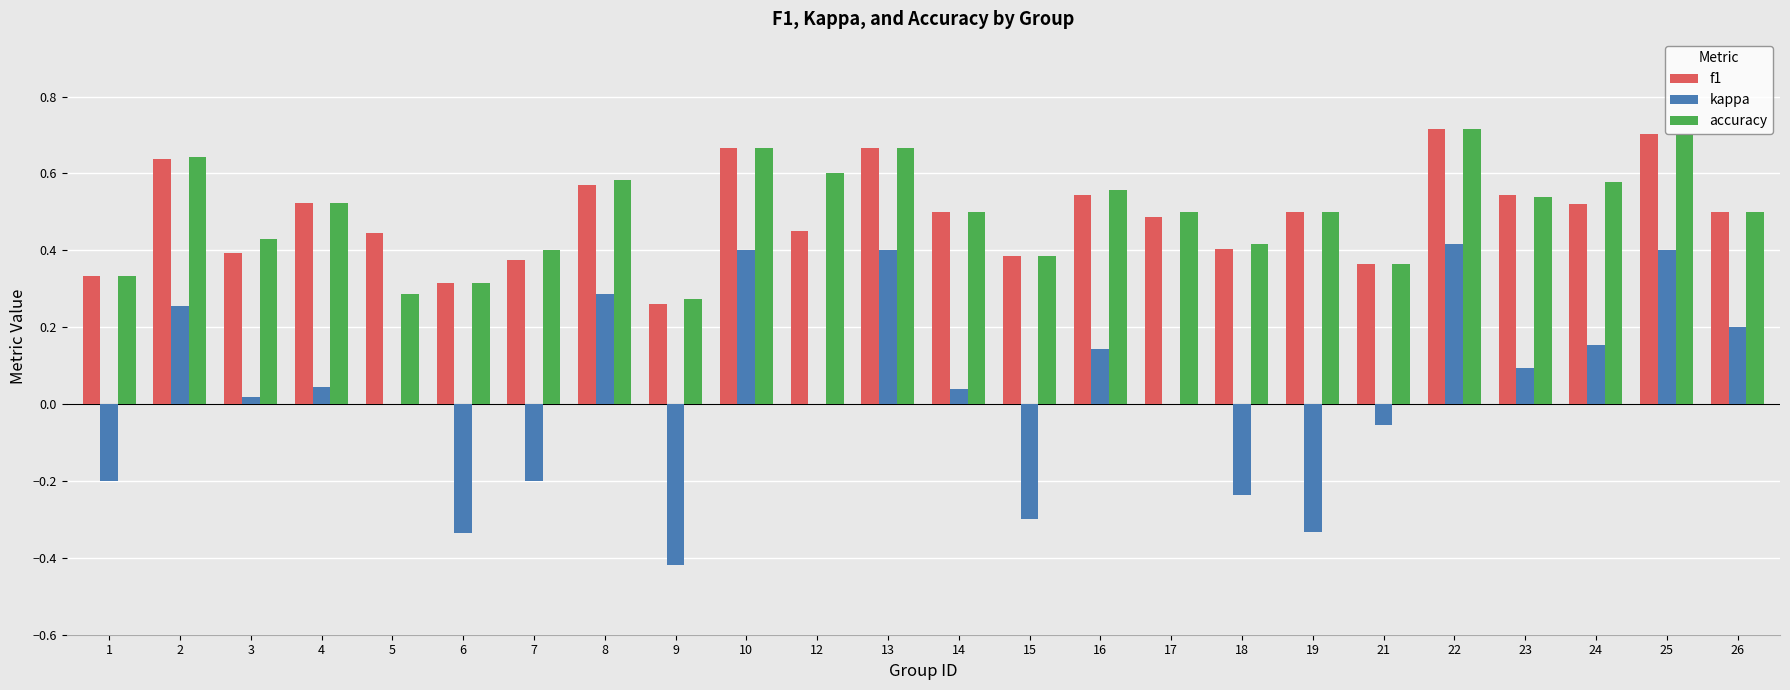

Between 10 and 21, which series saw the biggest shift?

kappa